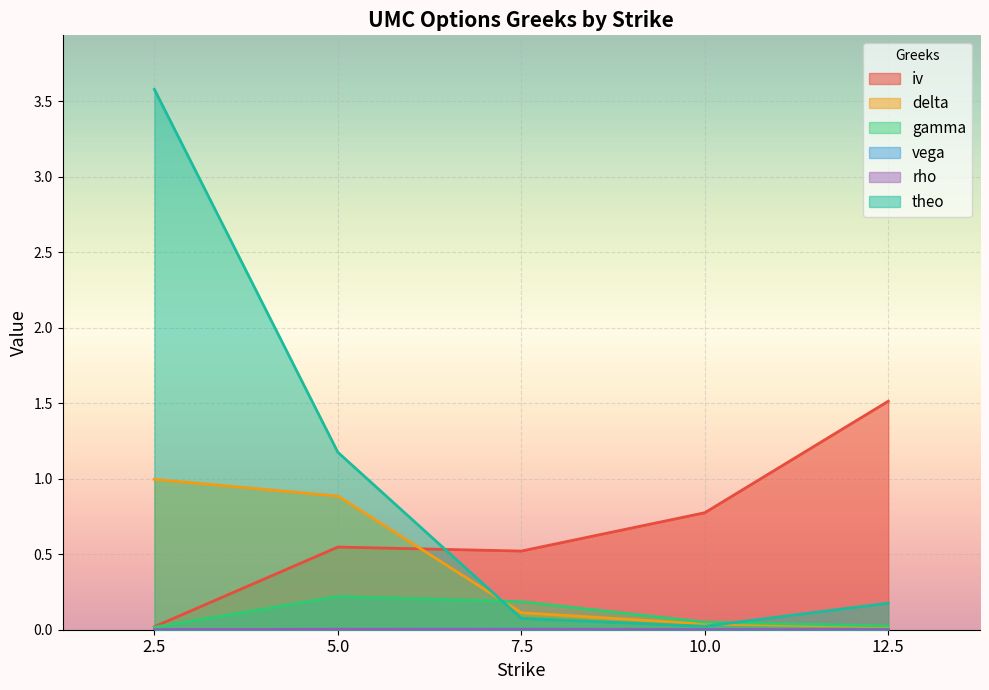

True or false: rho and vega cross at least once.

False